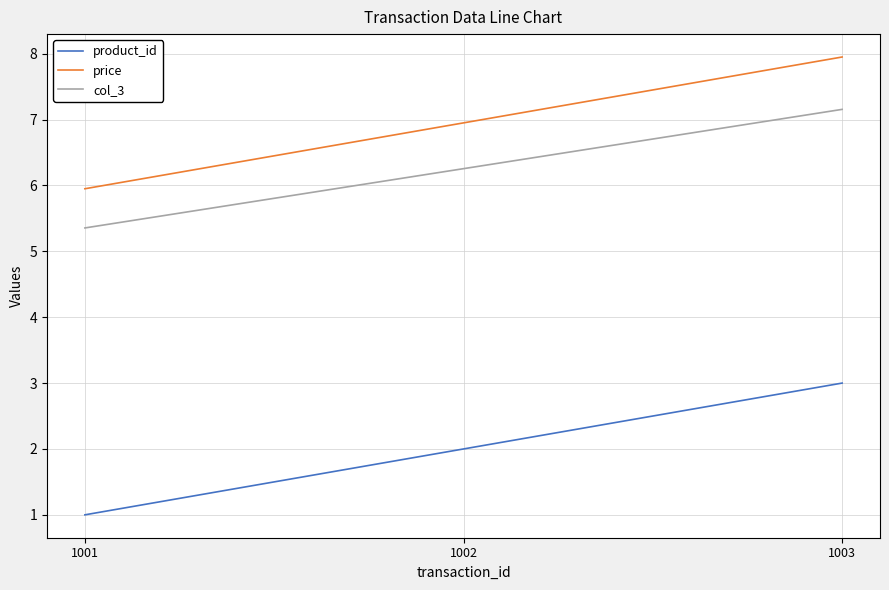

What is the difference between the maximum and minimum values in the product_id series?

2.0